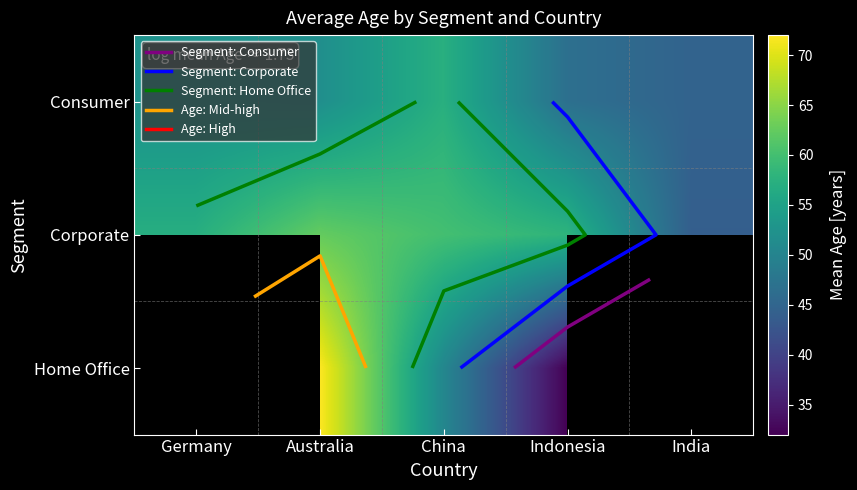

Is the value of Corporate at Australia greater than the value of Consumer at Australia?

Yes